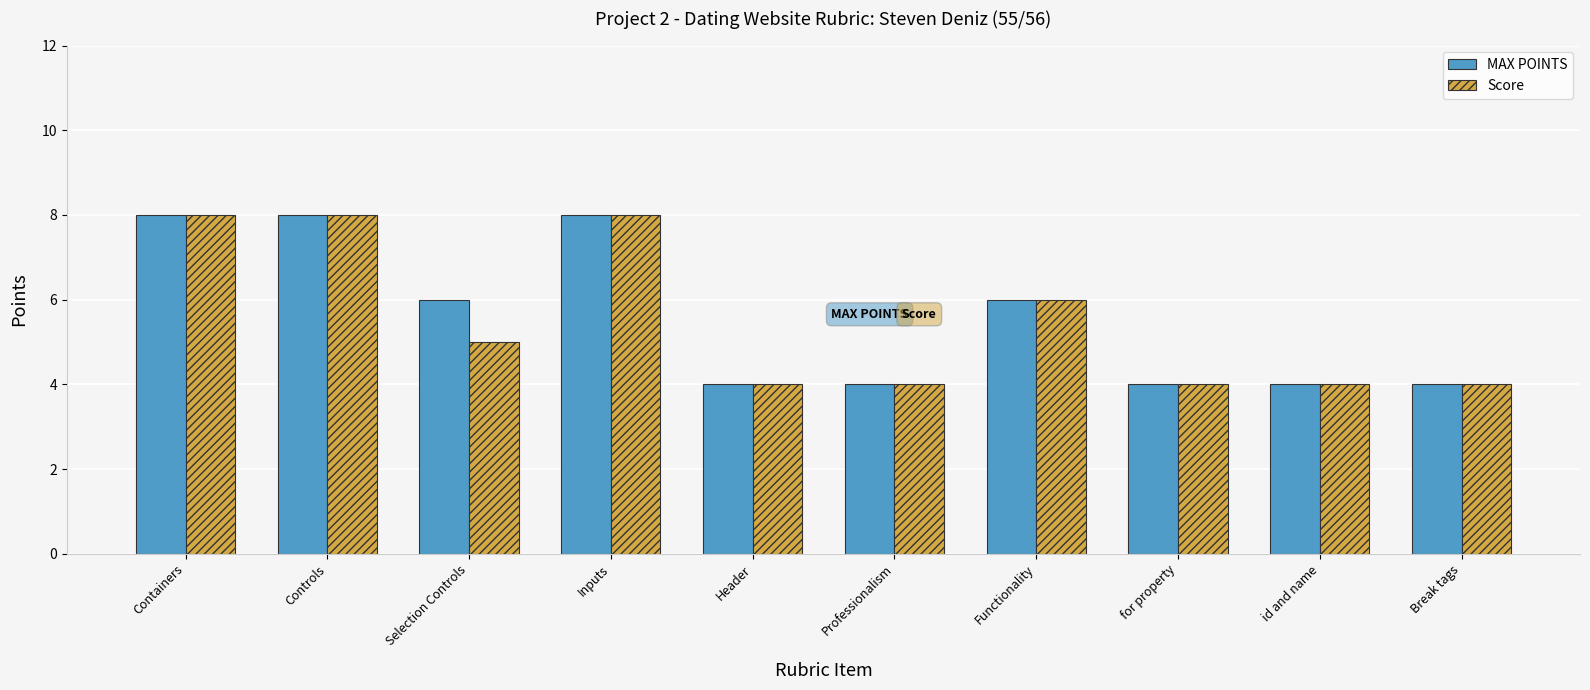

Count the Score values in the range 4 to 8.

10